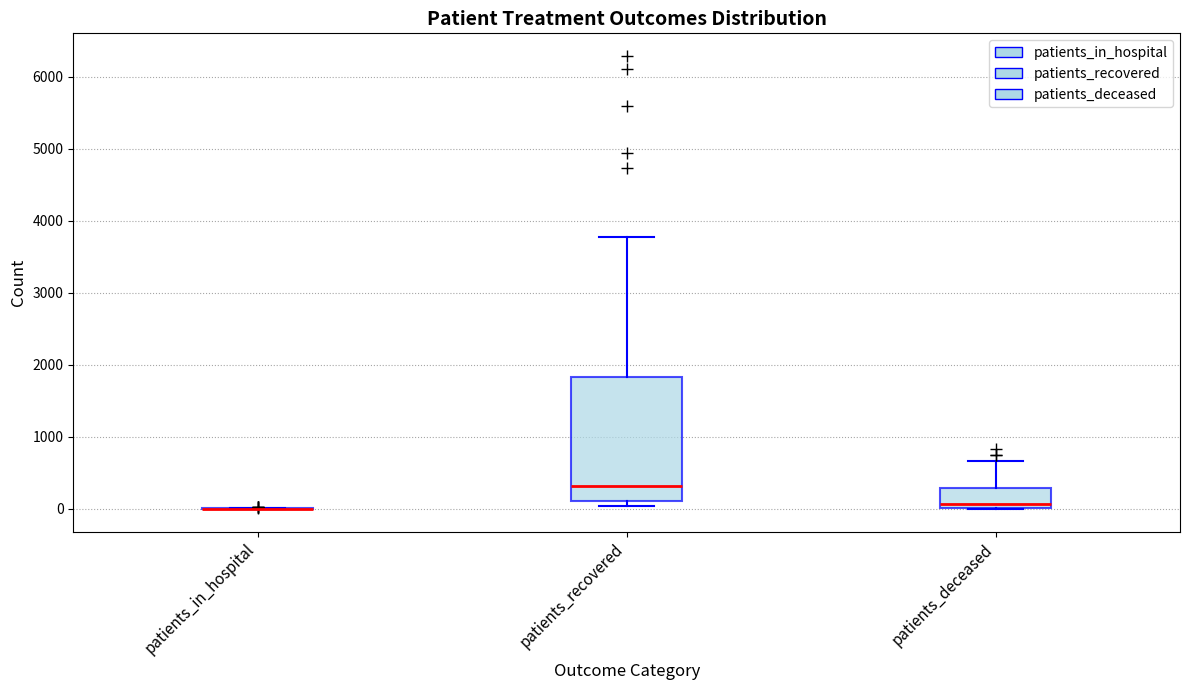

Reading left to right, read every box against the y-axis: the position of its median line, the range the box covers, and the ends of its whiskers. The values are not printed on the chart, so give them approximately, as read against the axis.

patients_in_hospital: box collapsed to a line at 0, whiskers 0 to 0
patients_recovered: median 300, box 100 to 1800, whiskers 0 to 3800
patients_deceased: median 100, box 0 to 300, whiskers 0 to 700